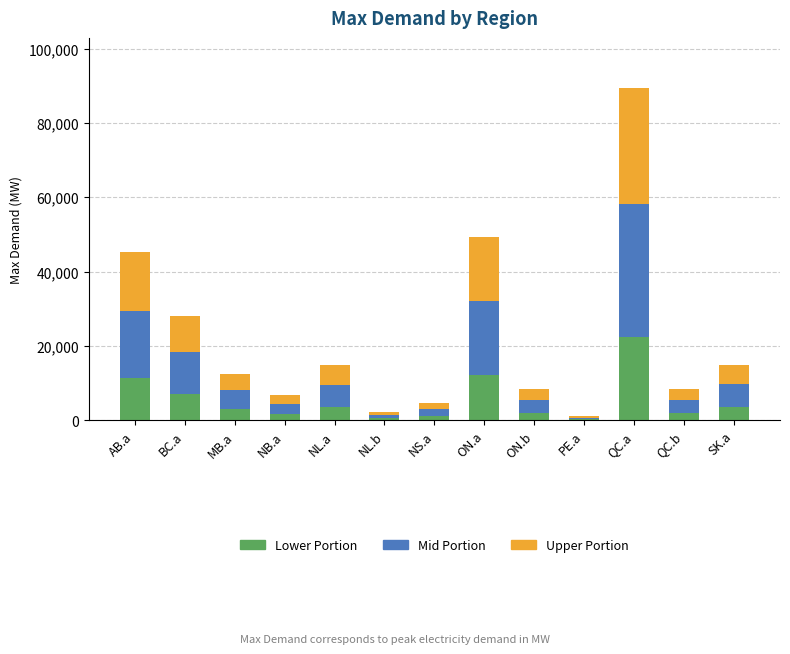

Count the number of categories in the chart.

13